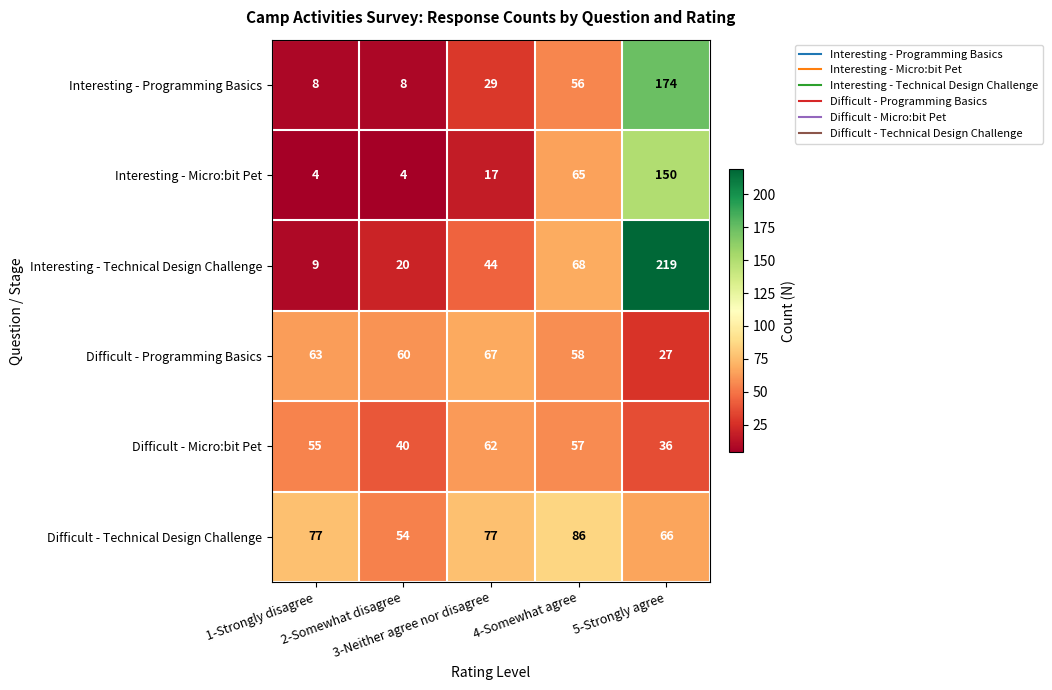

What is the average value of the Interesting - Technical Design Challenge series?

72